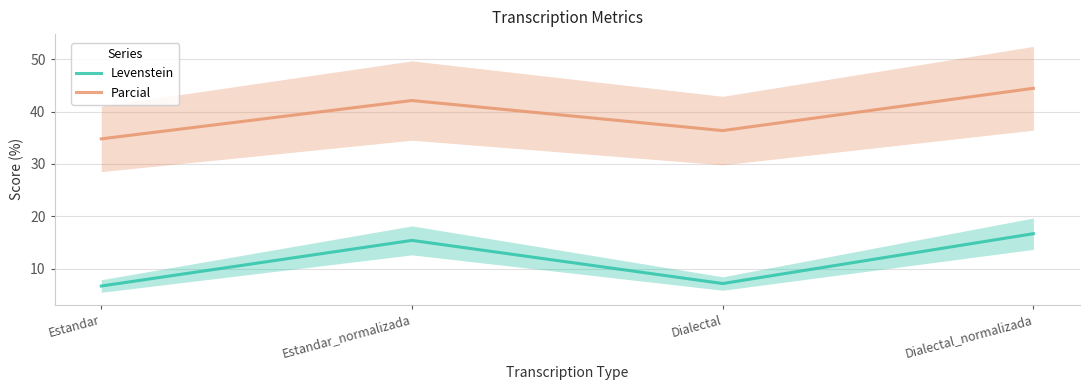

List the series in order of their overall mean, highest first.

Parcial, Levenstein